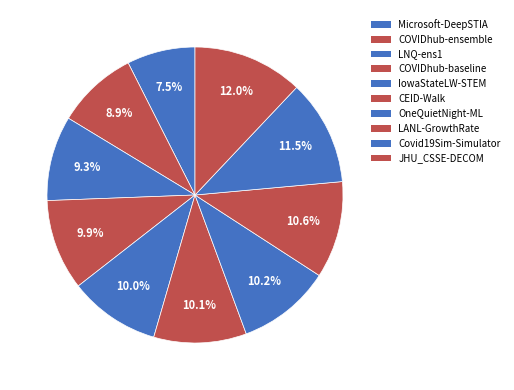

What is the largest slice in the pie chart?

JHU_CSSE-DECOM